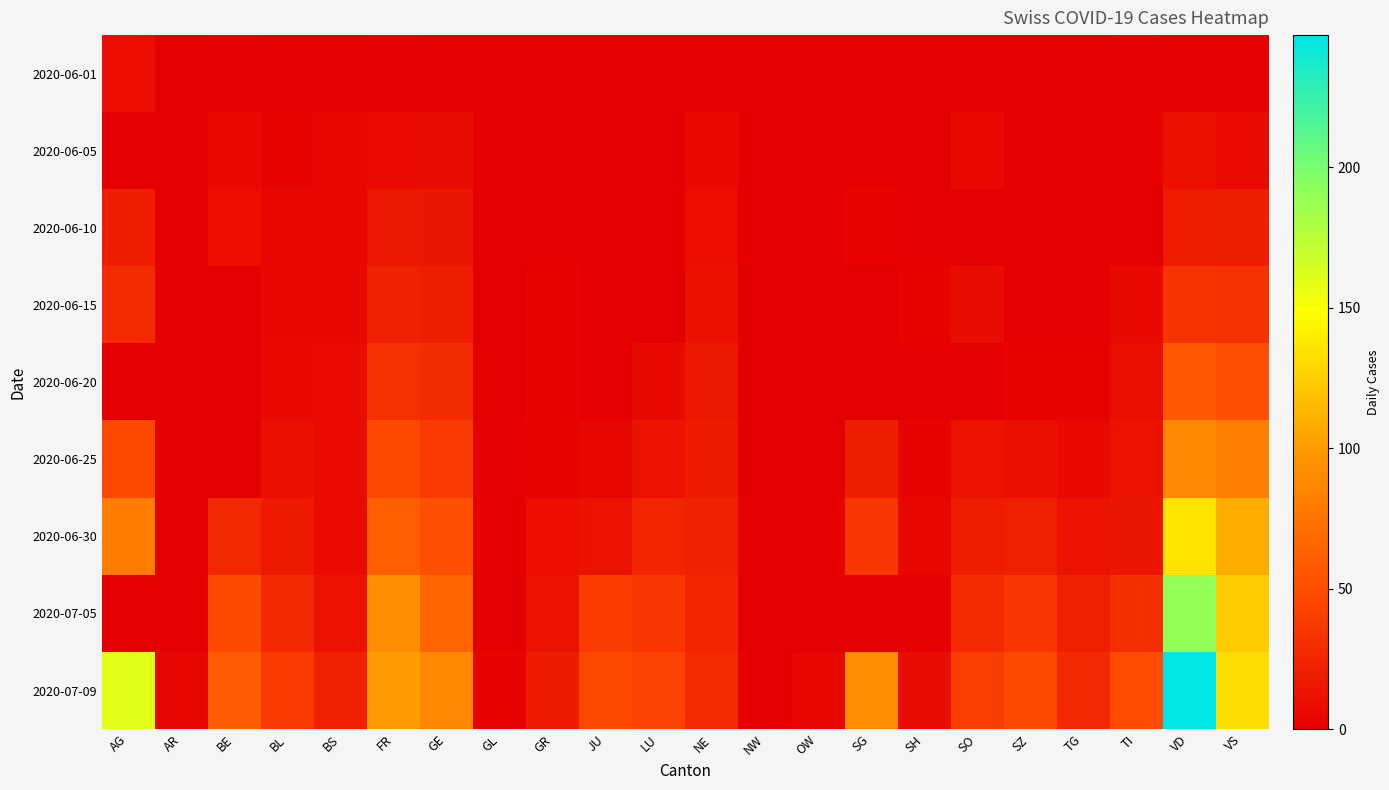

Between LU and SG, which is larger?

LU